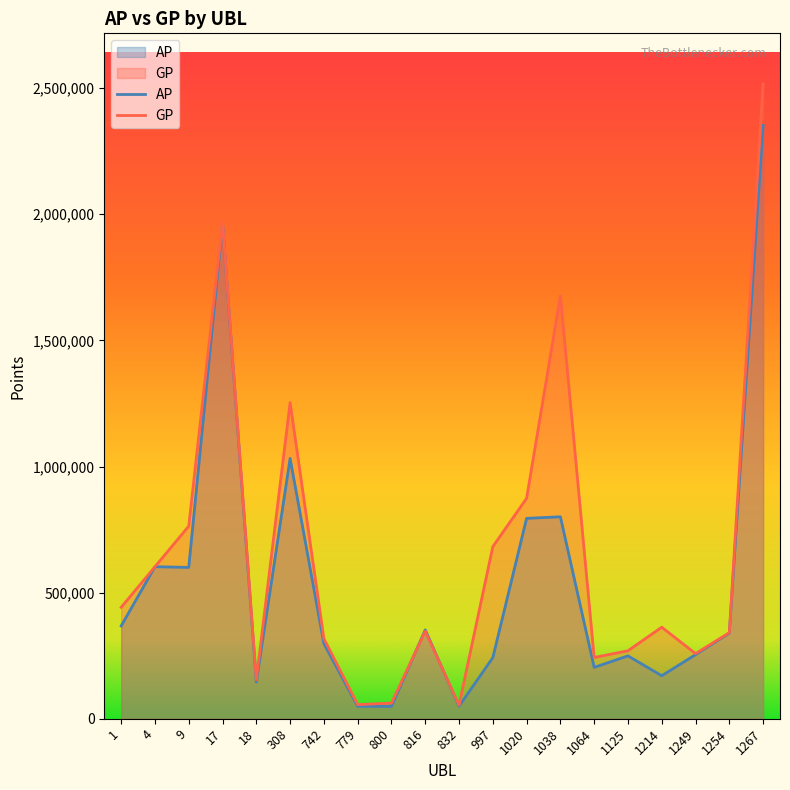

True or false: AP has a value of 800642 at 1038.

True